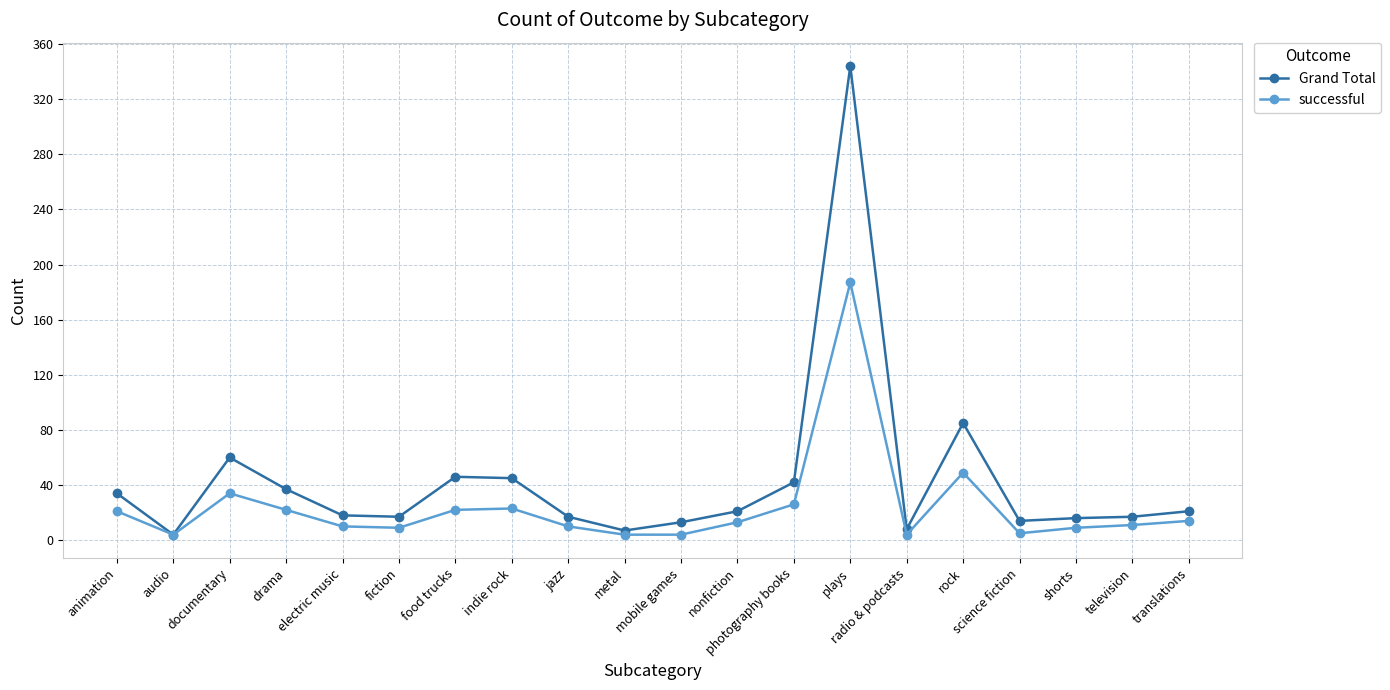

What is the value of the Grand Total point at the 14th from the left?

344